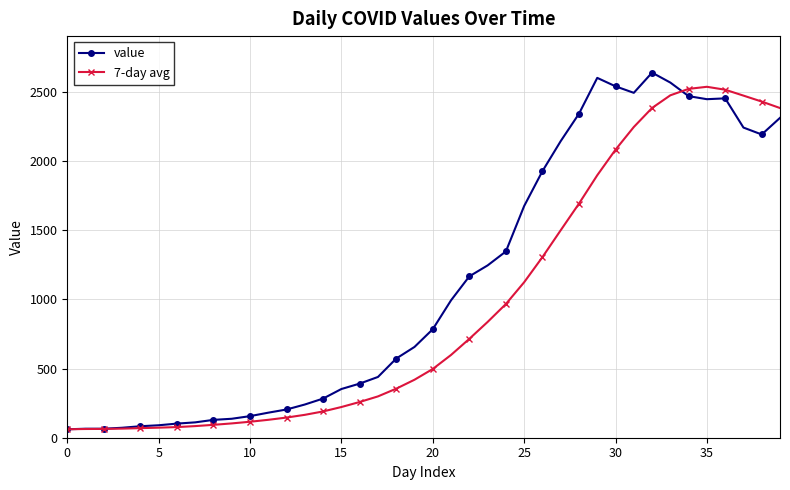

True or false: value has more than 1 points higher than both neighbors.

True